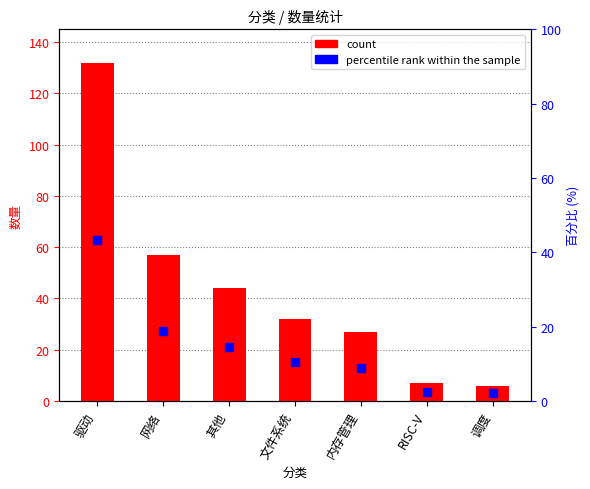

Which series reaches the minimum Y coordinate?

percentile rank within the sample